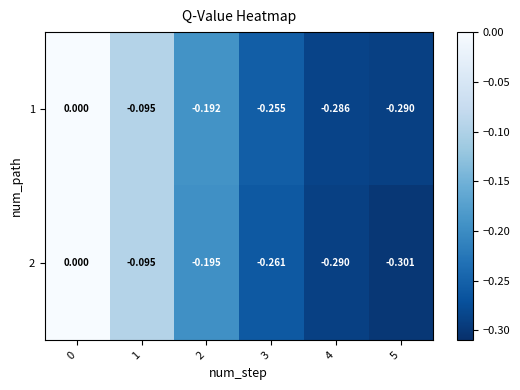

Between 3 and 5, which series saw the biggest shift?

2